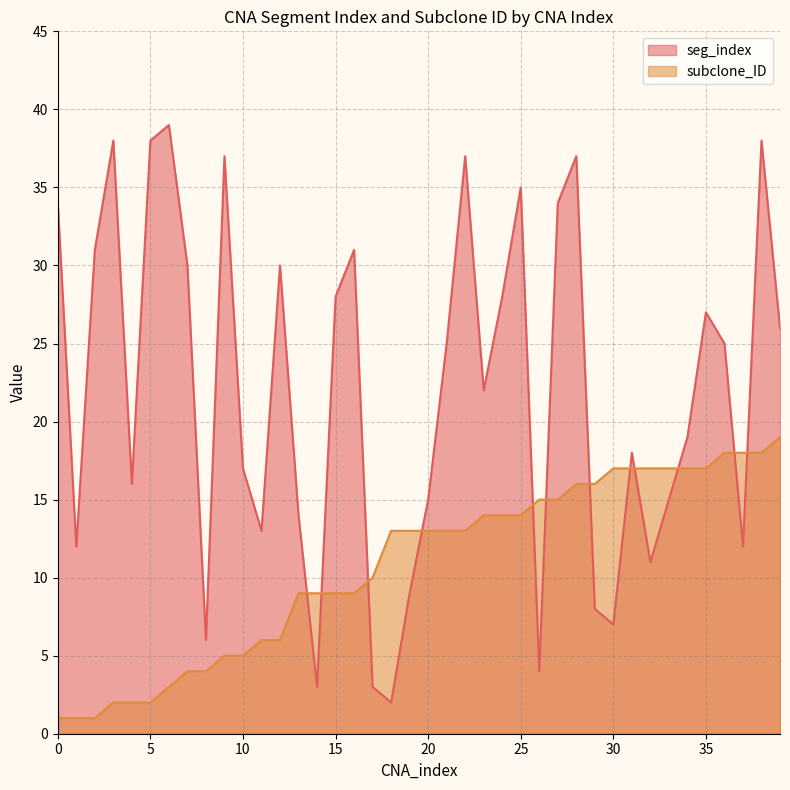

Between 2 and 14, which is larger?

2